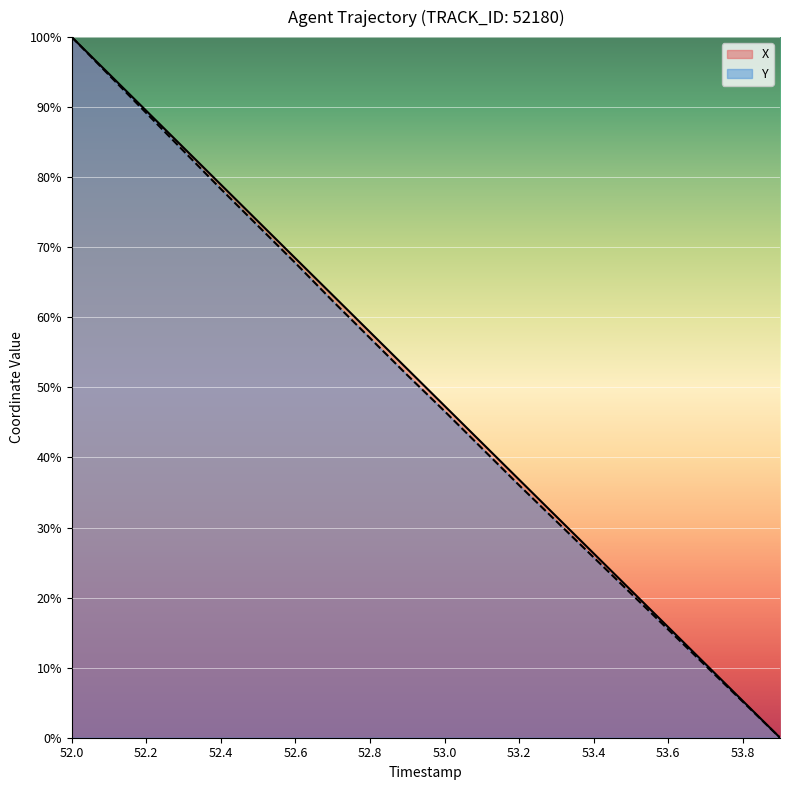

Which series changed the most between 52.6 and 53.4?

X